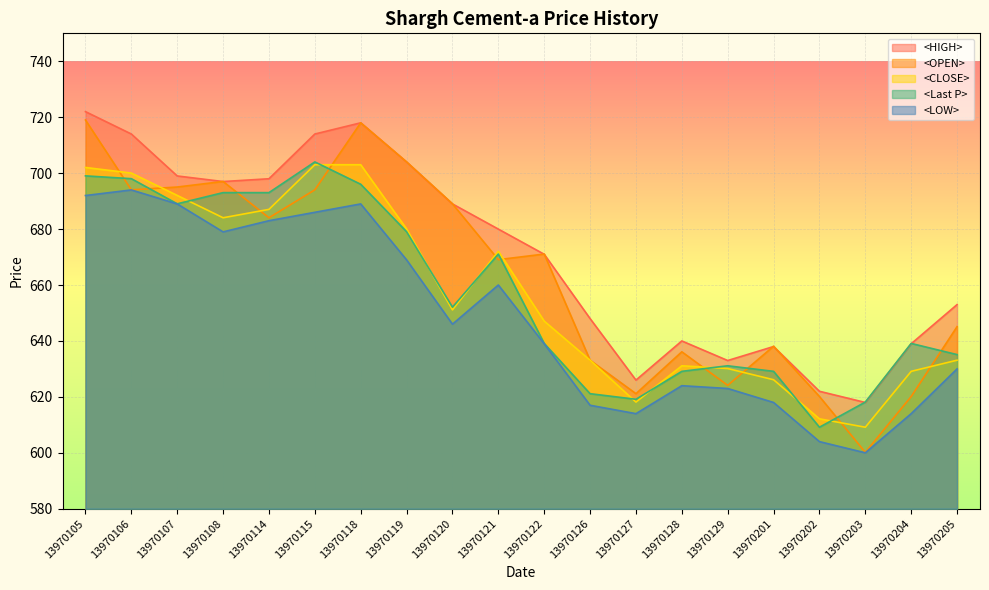

Between which two adjacent categories do <Last P> and <OPEN> first intersect?

13970105 and 13970106